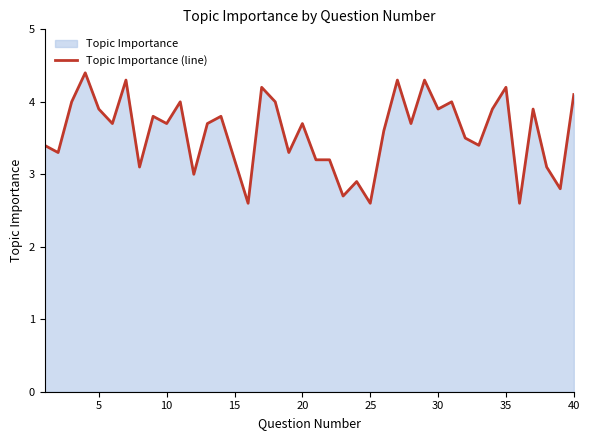

What is the maximum value shown in the chart?

4.4